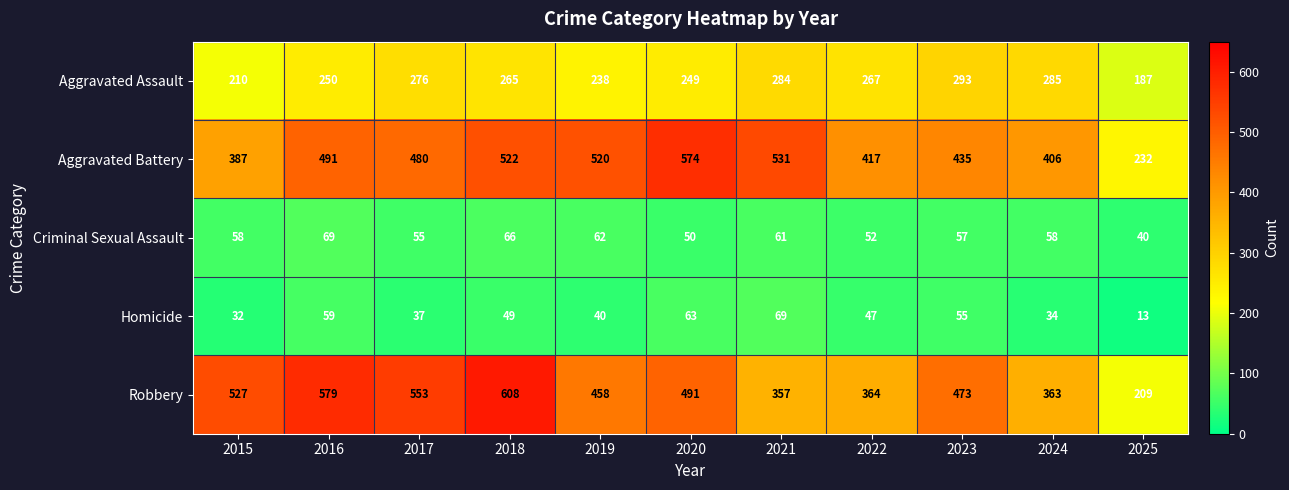

How many data points does each series have?

11